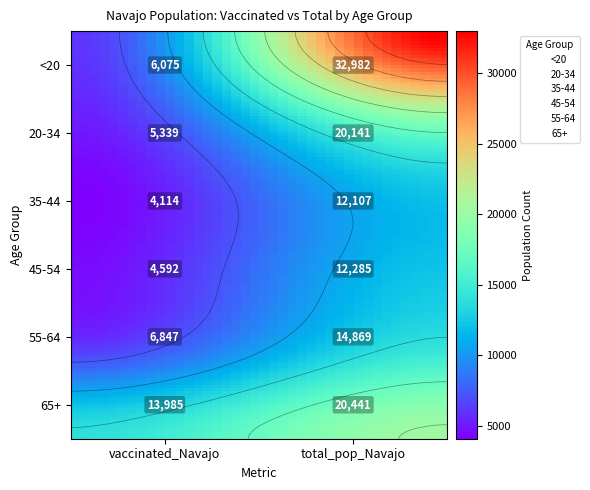

Between total_pop_Navajo and vaccinated_Navajo, which is larger?

total_pop_Navajo